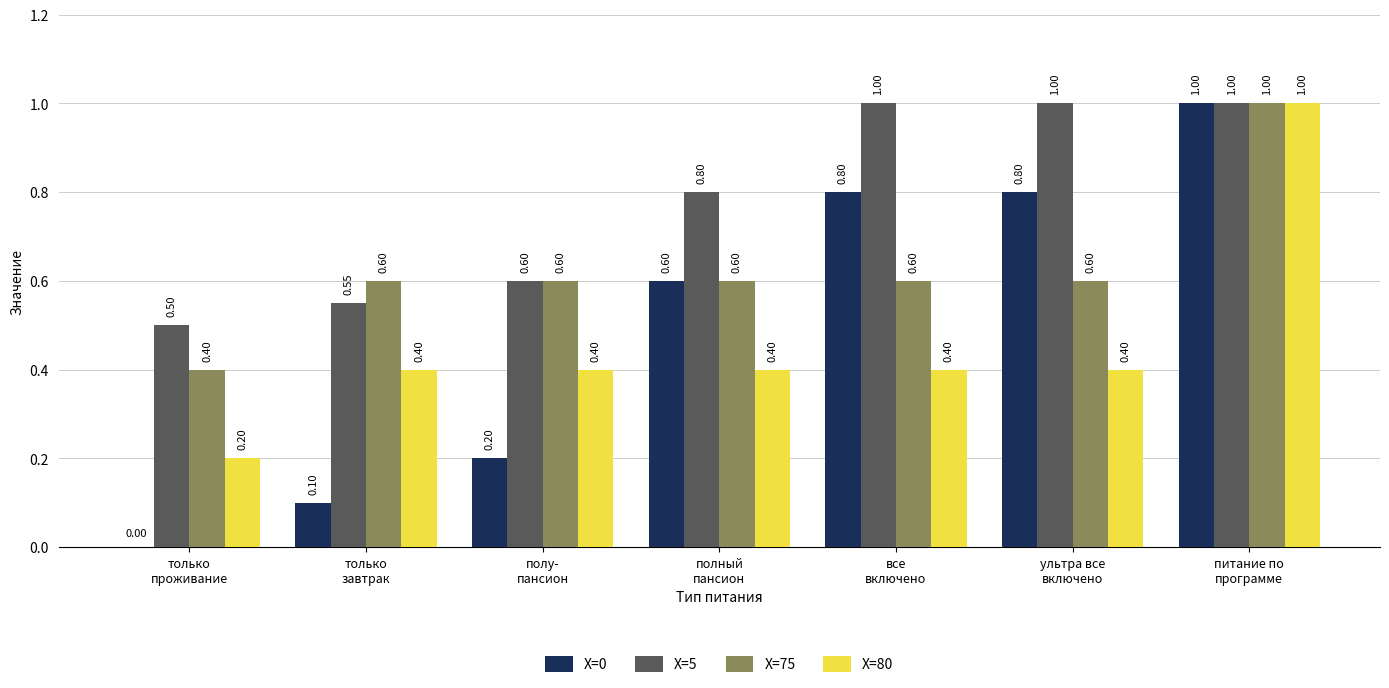

The X=75 series shows 0.6 at все
включено. True or false?

True